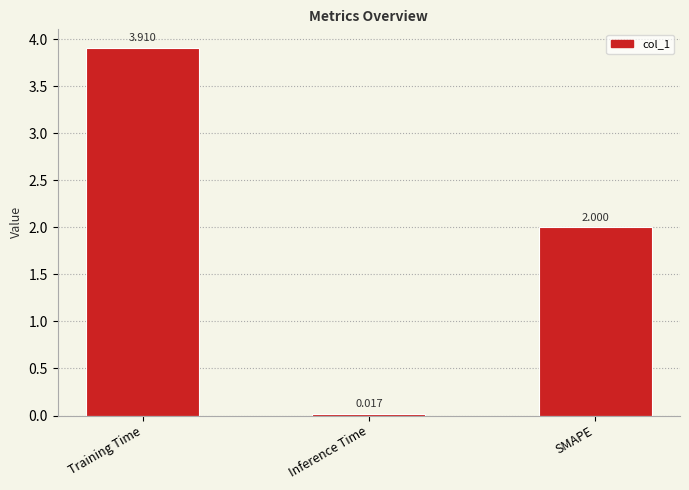

At which category does the chart reach its minimum across all series?

Inference Time